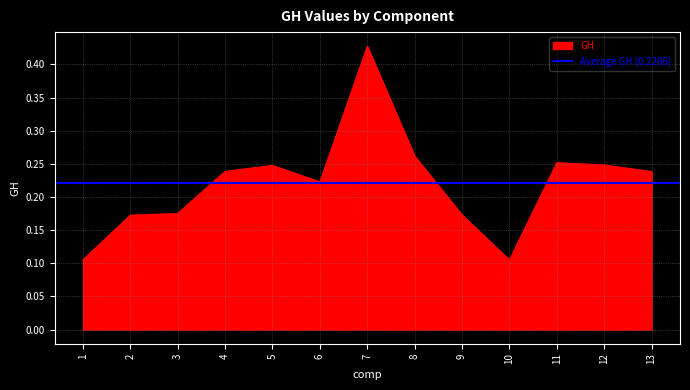

Which has a higher value, 11 or 2?

11